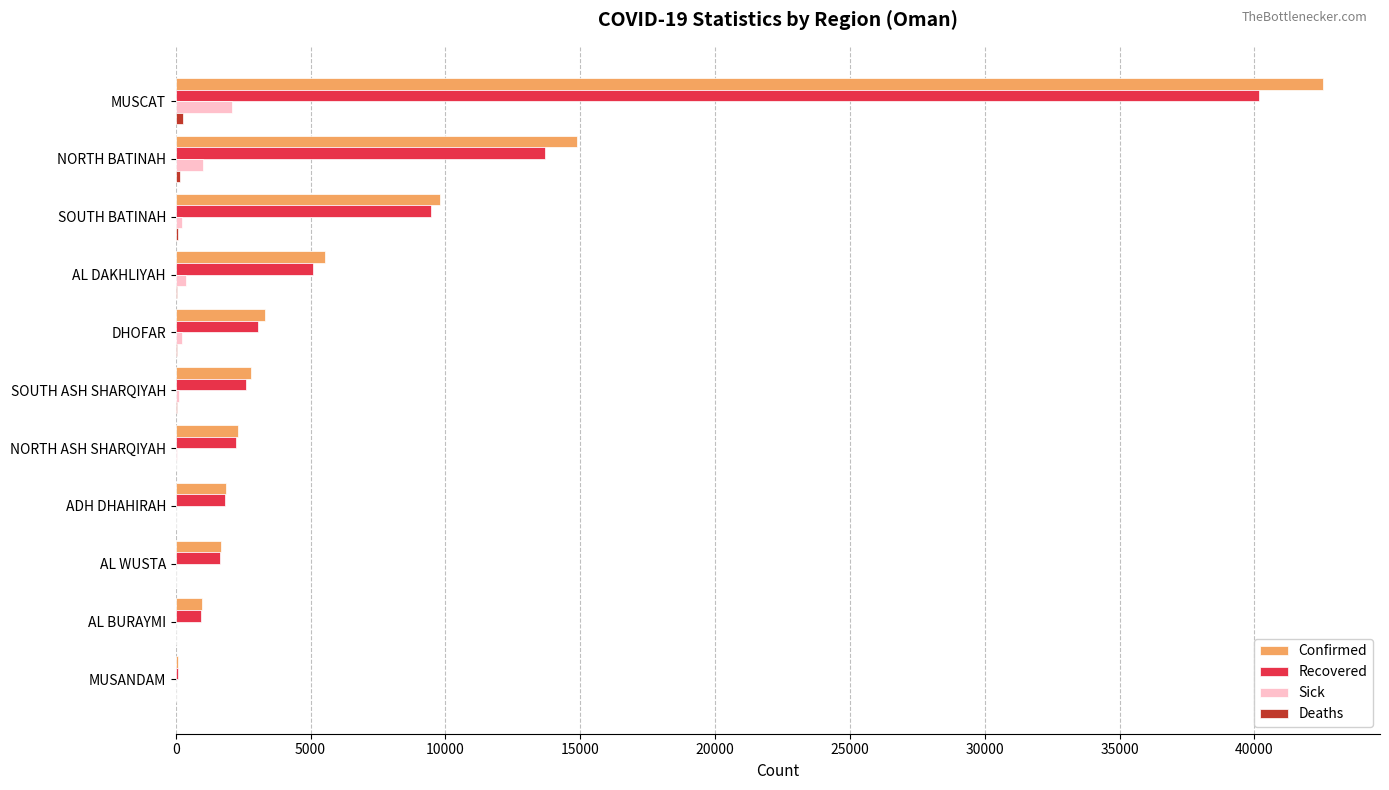

How many data points does each series have?

11